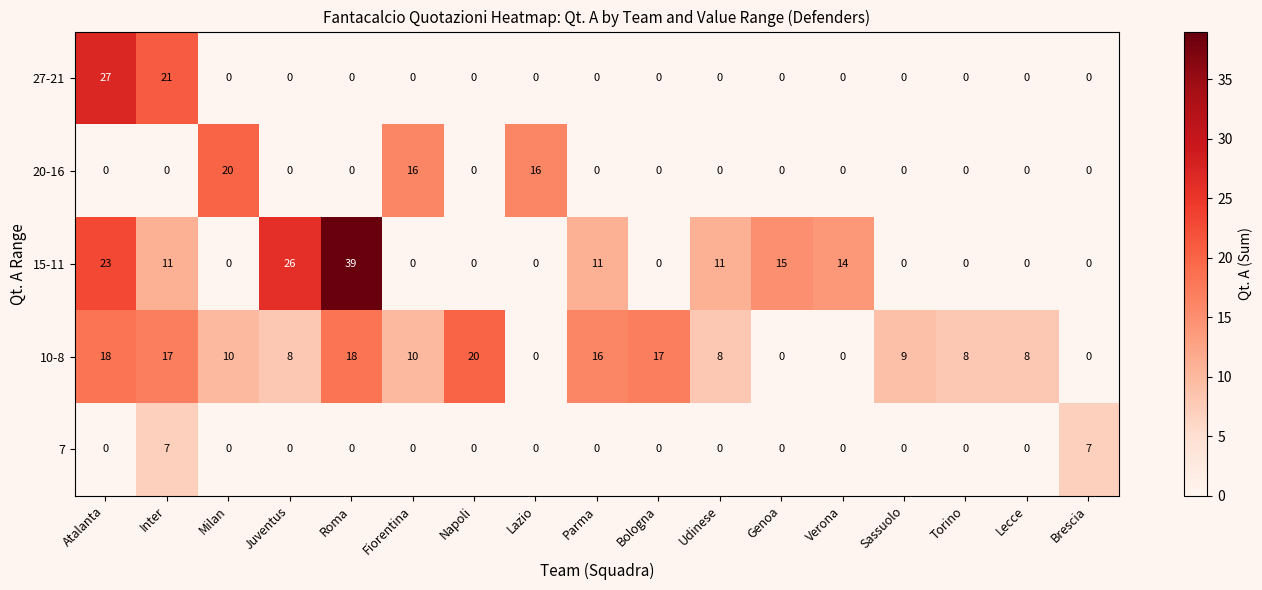

Is the value of 20-16 at Fiorentina greater than the value of 15-11 at Atalanta?

No